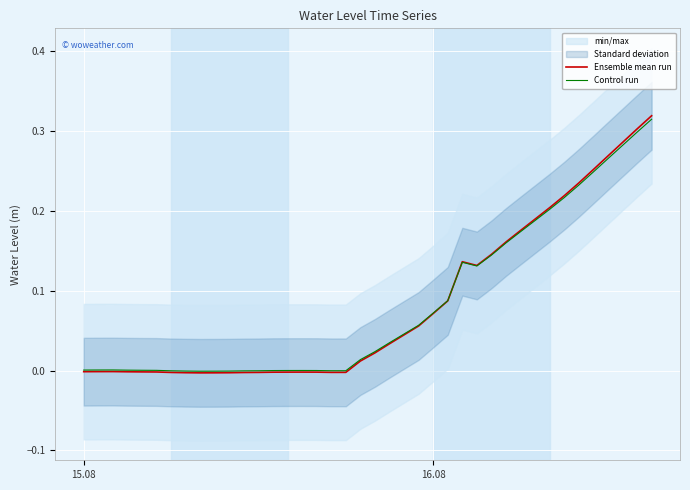

How many values in Ensemble mean run are above zero?

21